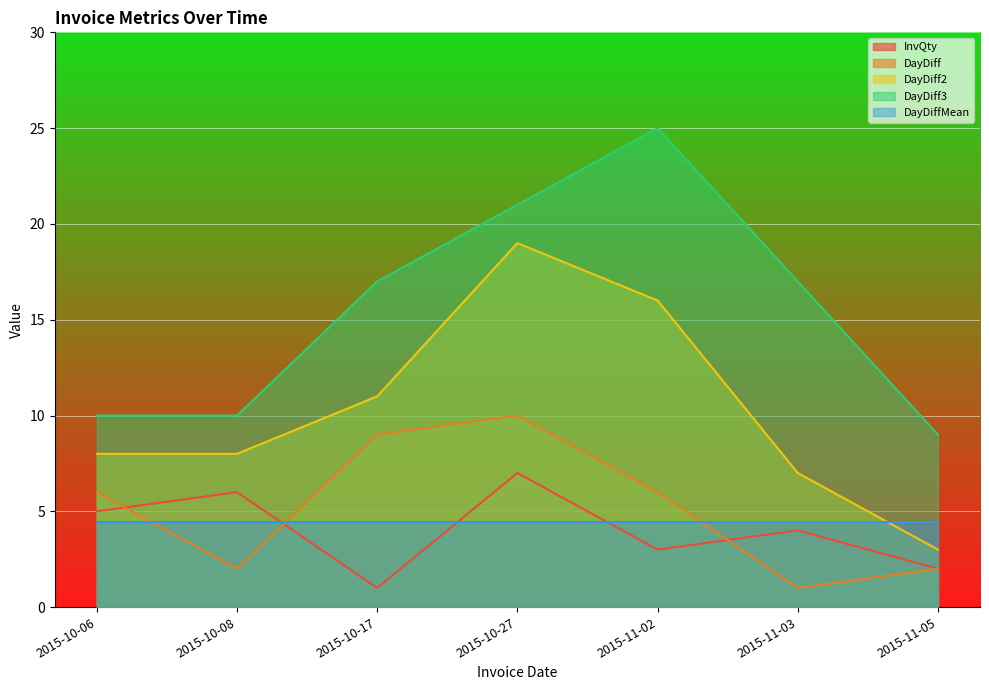

True or false: DayDiff2 and DayDiff intersect in this chart.

False